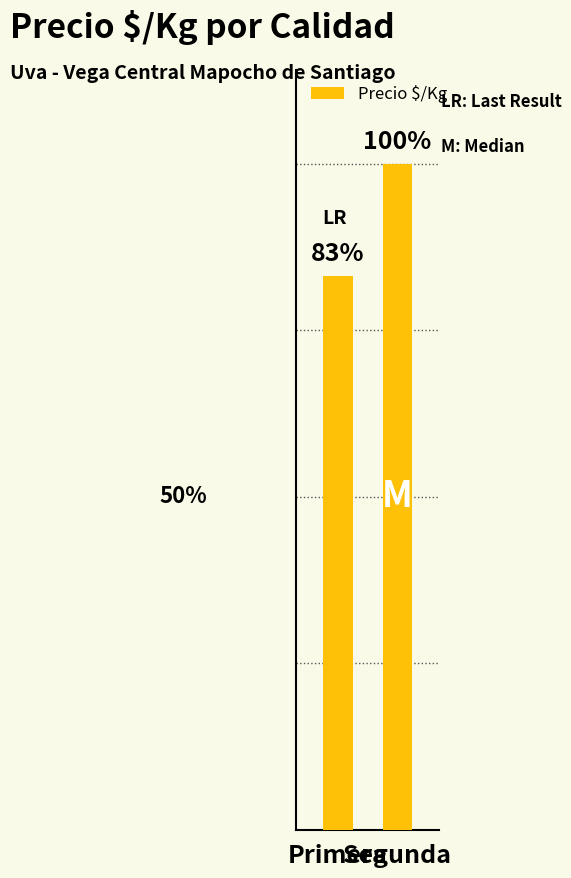

What is the sum of the values at Segunda and Primera?

1526